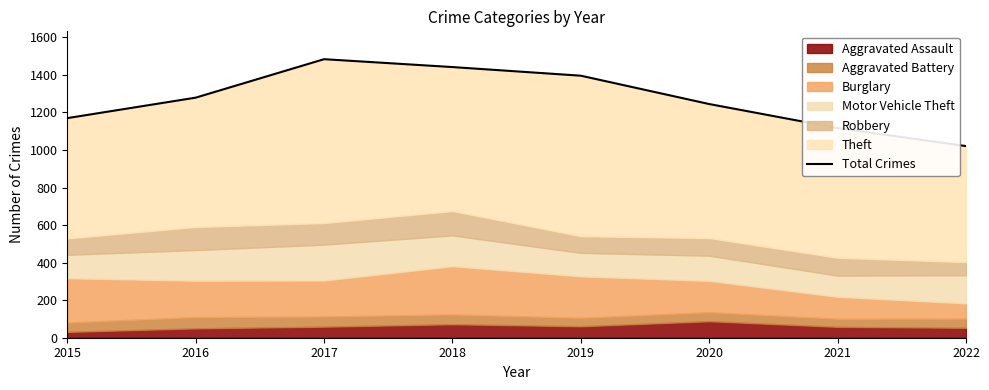

Reading left to right, transcribe all the data shown in this chart.

2015=1170	2016=1279	2017=1484	2018=1442	2019=1396	2020=1245	2021=1117	2022=1021